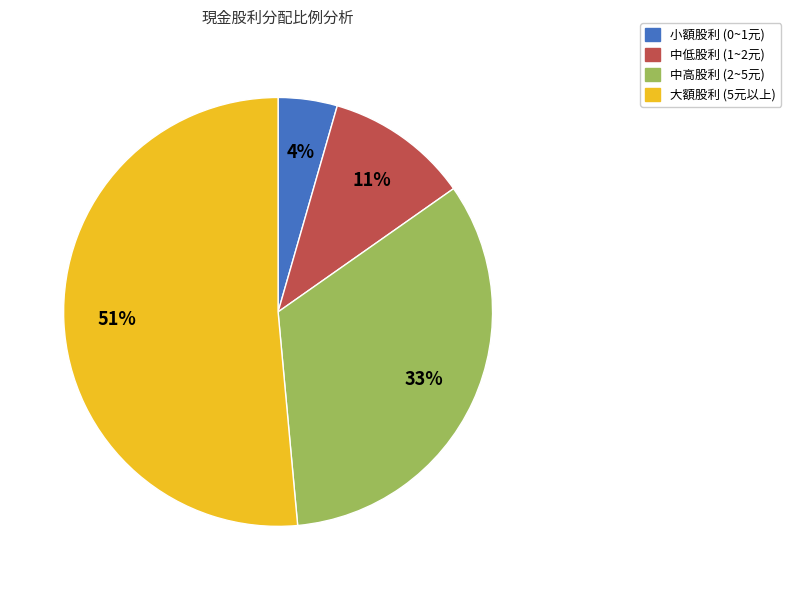

Do 中低股利 (1~2元) and 大額股利 (5元以上) together represent more than half of the pie?

Yes